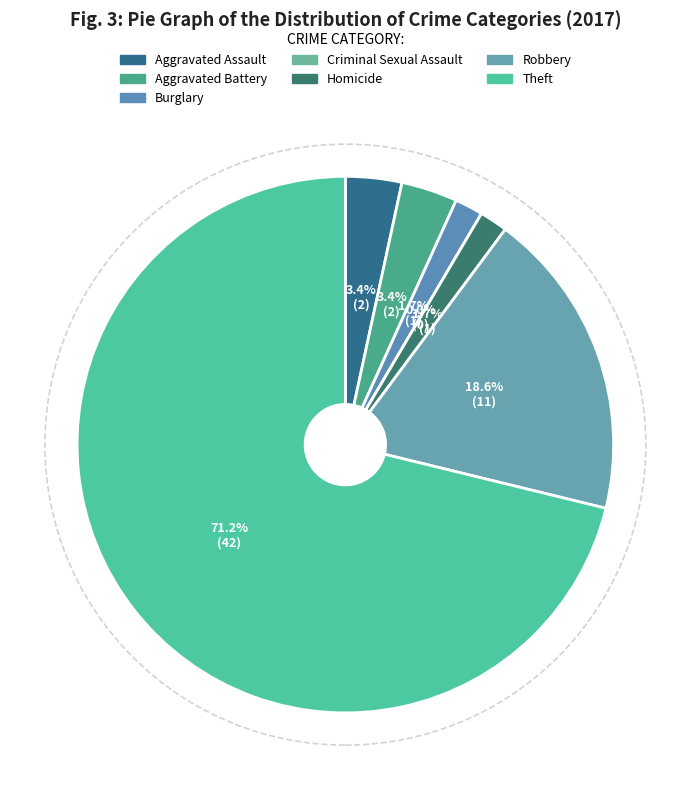

Rank the categories by value from lowest to highest.

Criminal Sexual Assault, Burglary, Homicide, Aggravated Assault, Aggravated Battery, Robbery, Theft